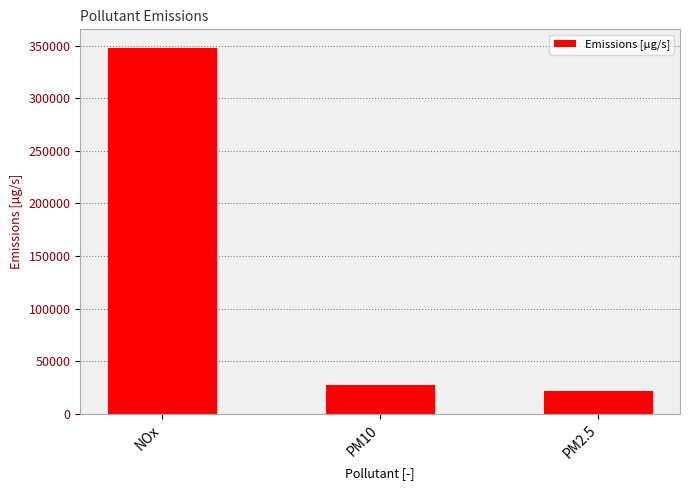

List the labels in order of value, smallest first.

PM2.5, PM10, NOx